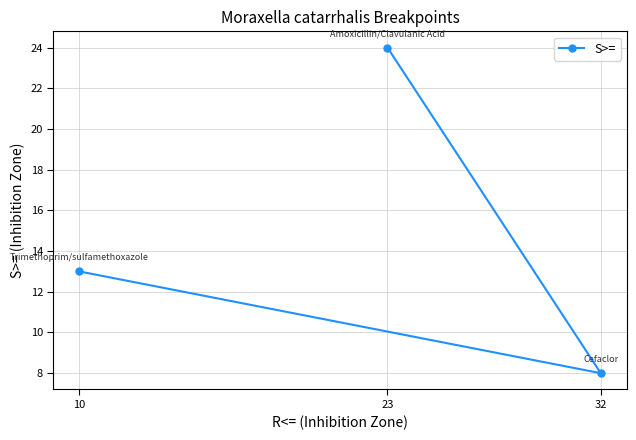

What is the minimum value shown in the chart?

8